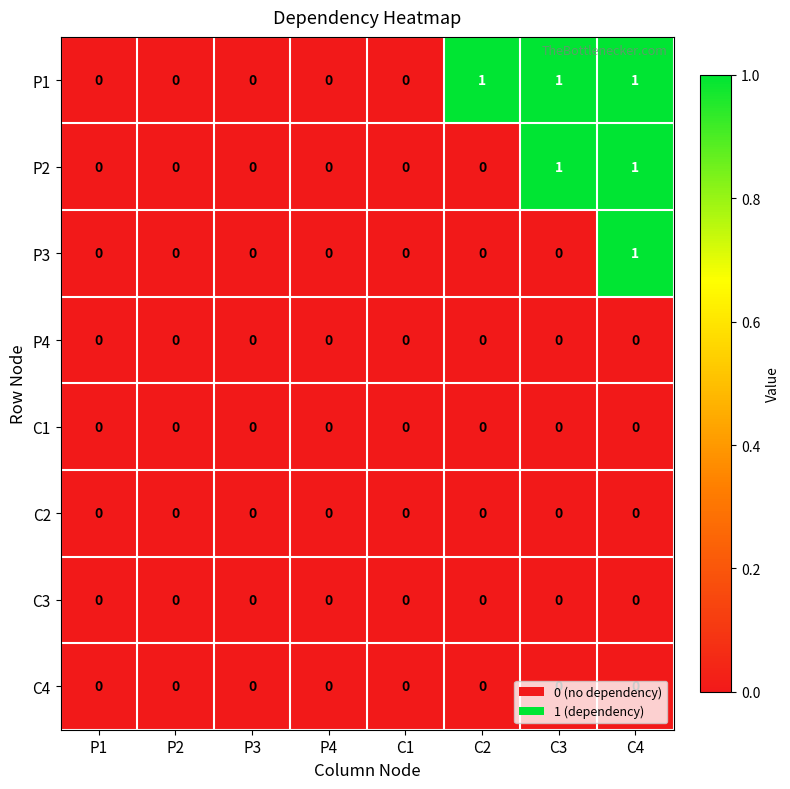

Is it true that C3 equals 0 at C2?

True